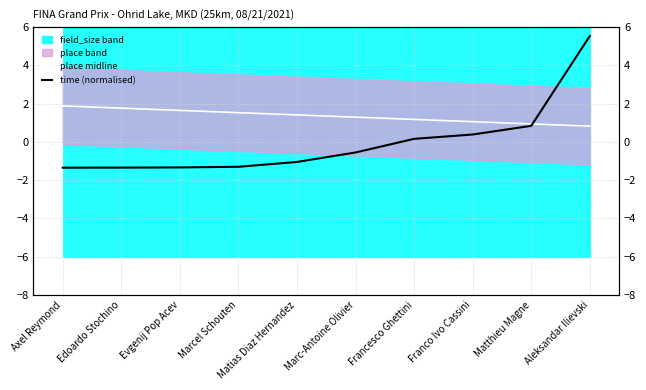

What is the label of the 8th point from the right?

Evgenij Pop Acev